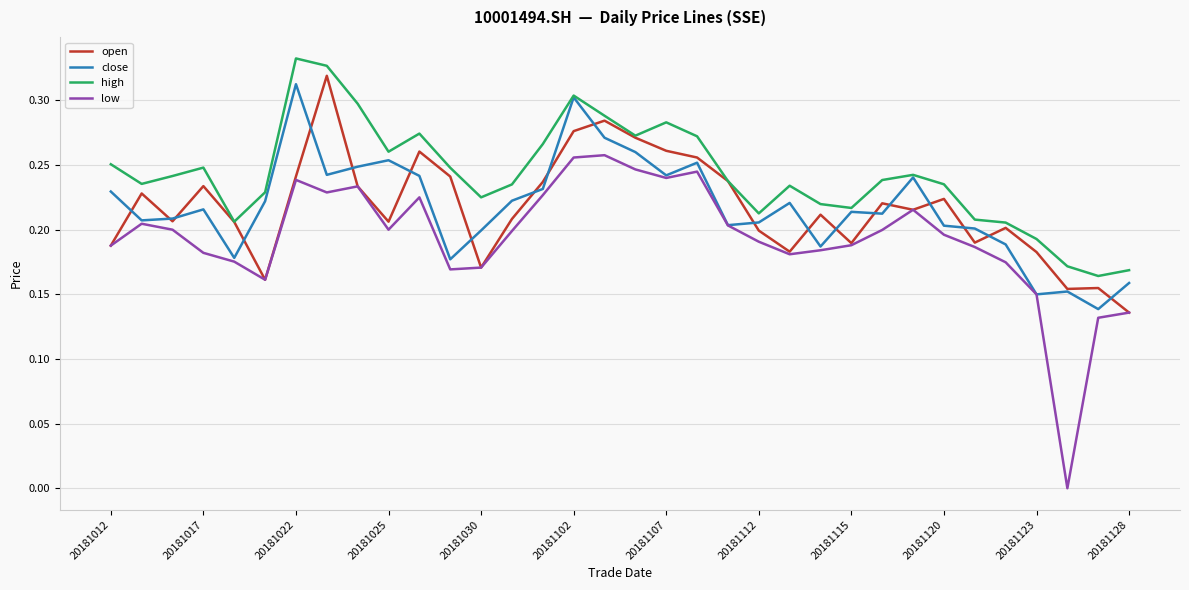

How many lines are shown in the chart?

4